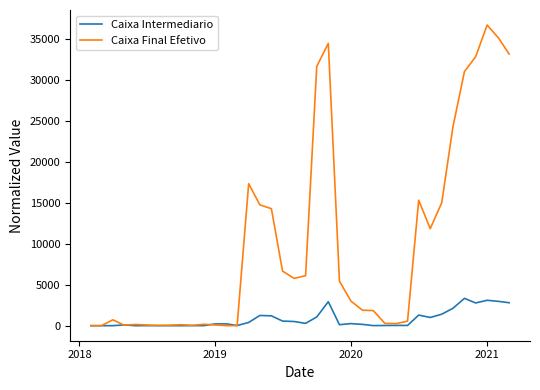

What is the maximum value for Caixa Intermediario?

3341.3